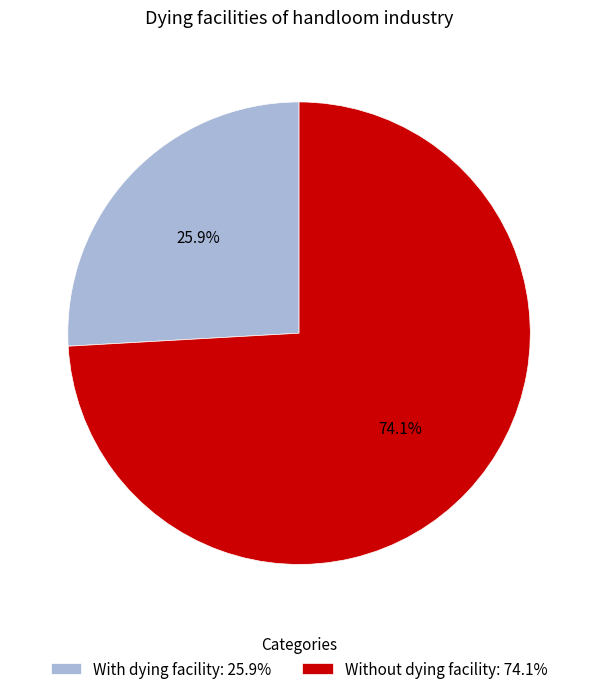

Combined, do Without dying facility and With dying facility account for over 50%?

Yes